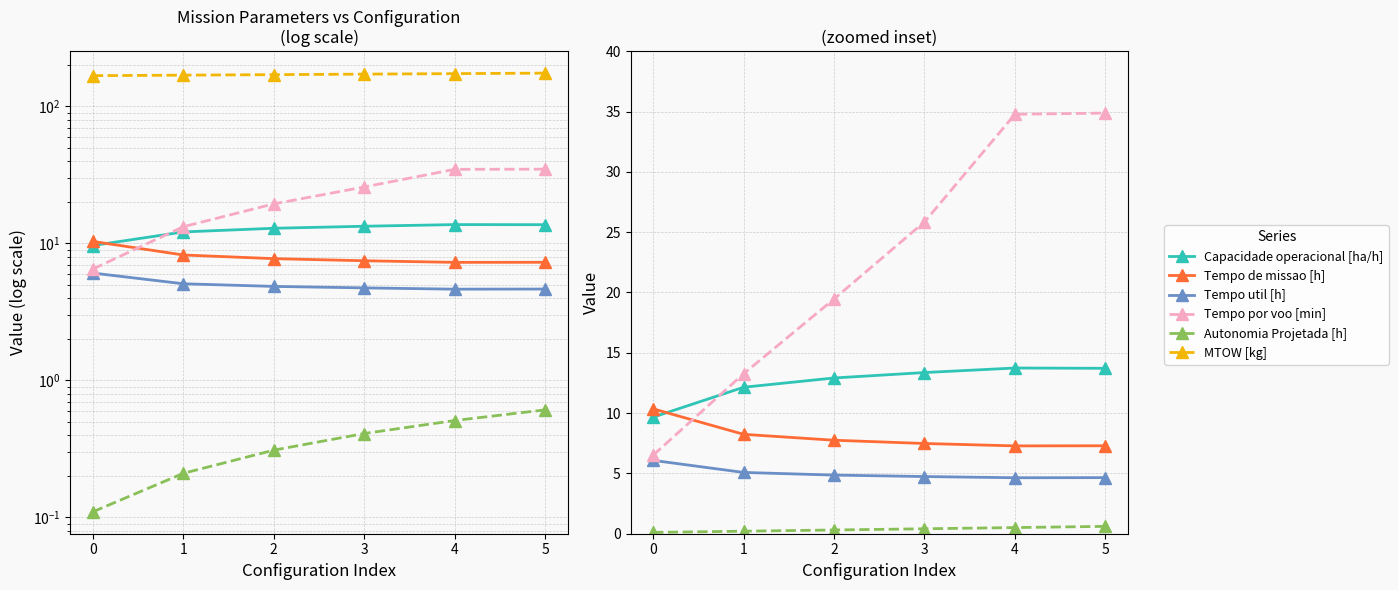

At 3, list the series in order from largest to smallest.

MTOW [kg], Tempo por voo [min], Capacidade operacional [ha/h], Tempo de missao [h], Tempo util [h], Autonomia Projetada [h]